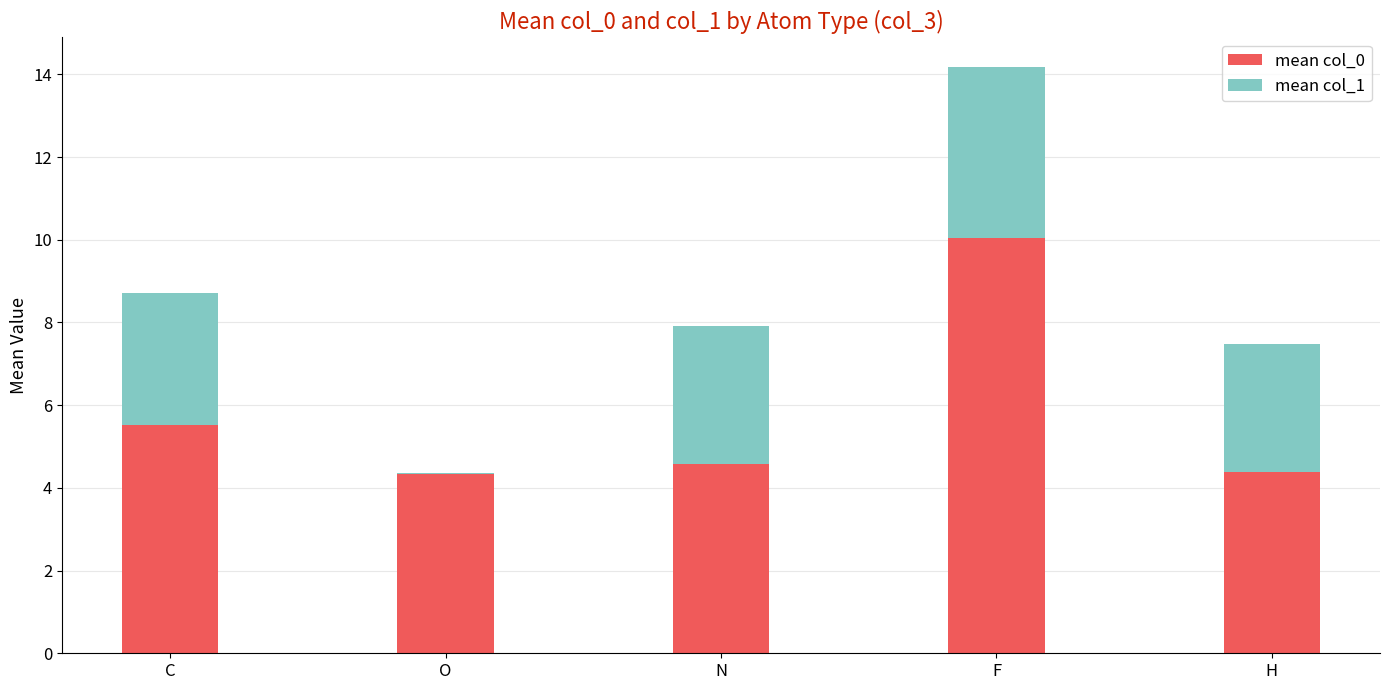

What is the total value across all series at N?

7.9